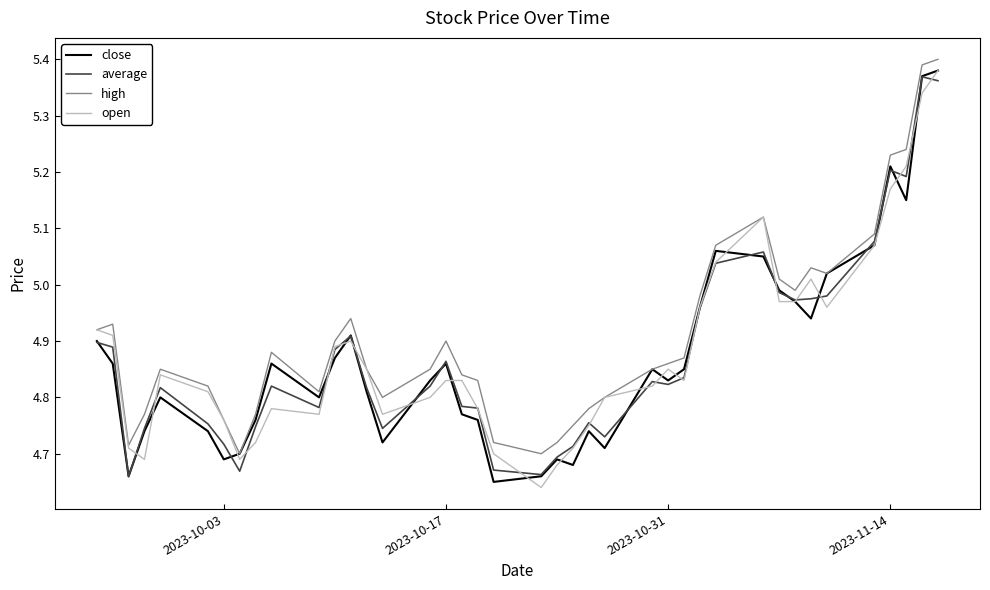

What are all the series names shown in the legend?

close, average, high, open